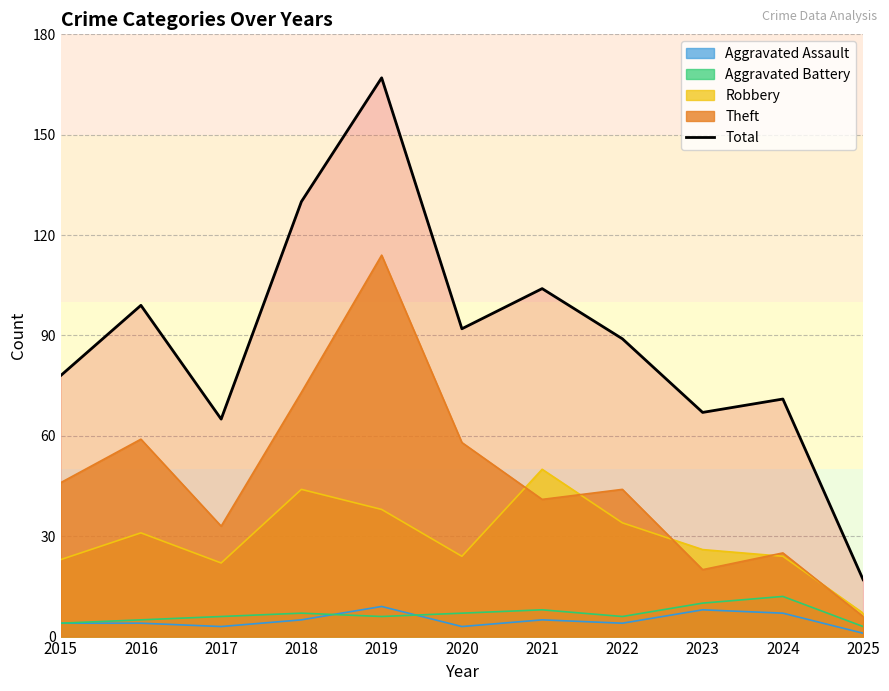

List the labels in order of value, largest first.

2019, 2018, 2021, 2016, 2020, 2022, 2015, 2024, 2023, 2017, 2025